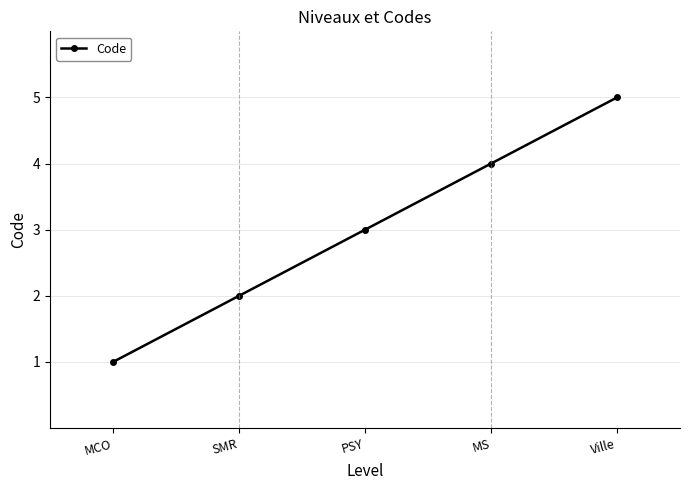

Does the chart display data point markers on the line(s)?

Yes